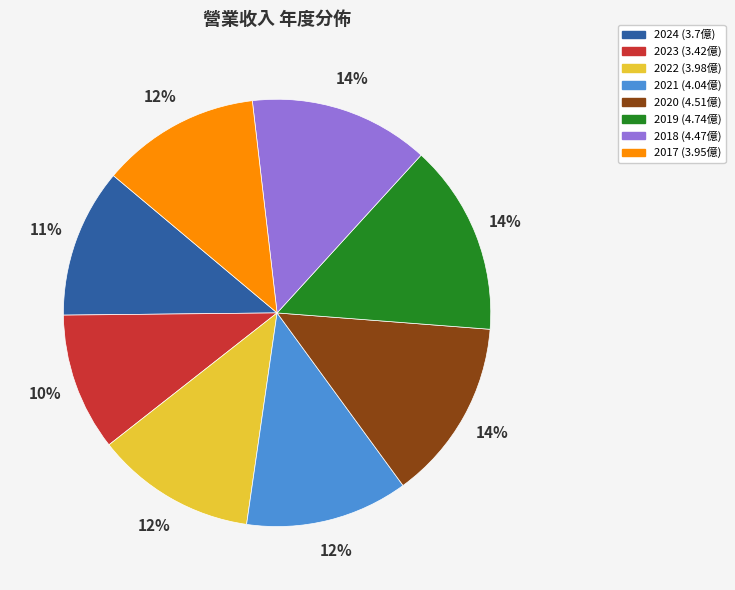

To the nearest percent, what percentage of the pie is 2021?

12%